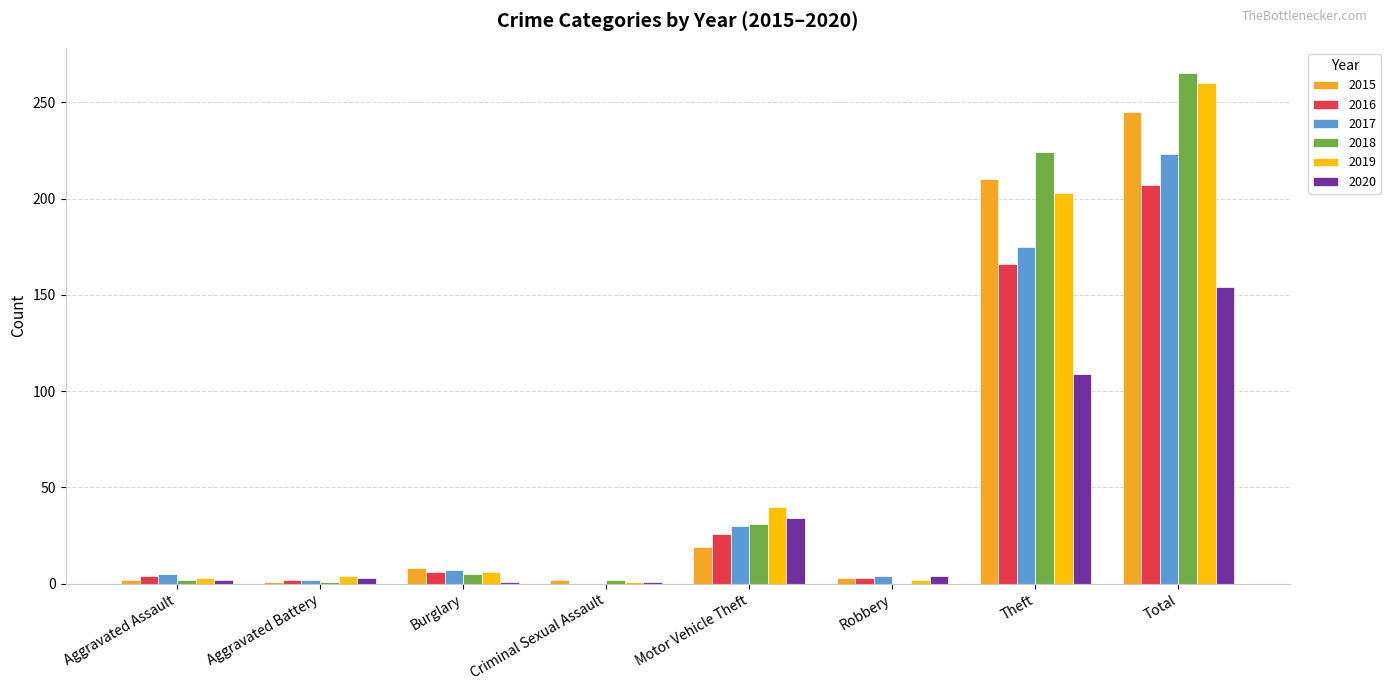

How many data points does each series have?

8